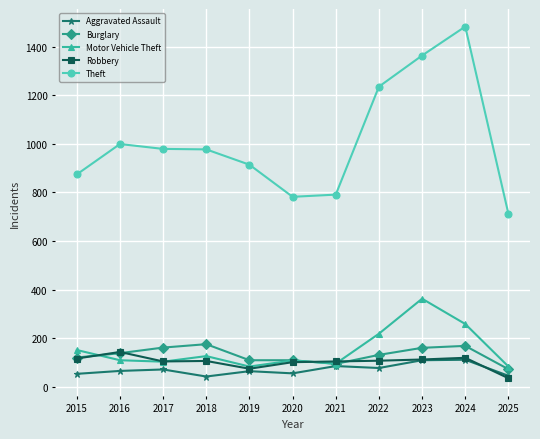

What is the value of the Aggravated Assault point at the 1st from the left?

54